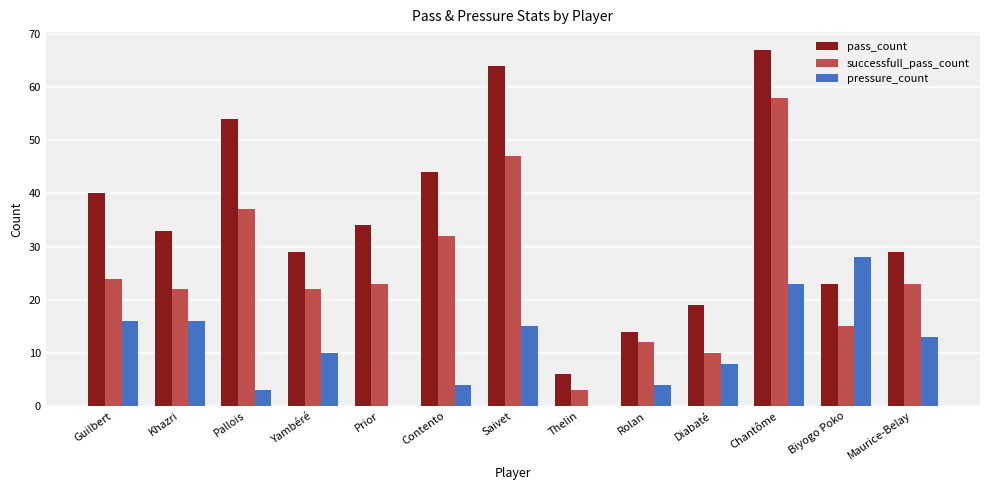

Reading left to right, what are all the values shown in this chart?

pass_count: 40	33	54	29	34	44	64	6	14	19	67	23	29
successfull_pass_count: 24	22	37	22	23	32	47	3	12	10	58	15	23
pressure_count: 16	16	3	10	0	4	15	0	4	8	23	28	13